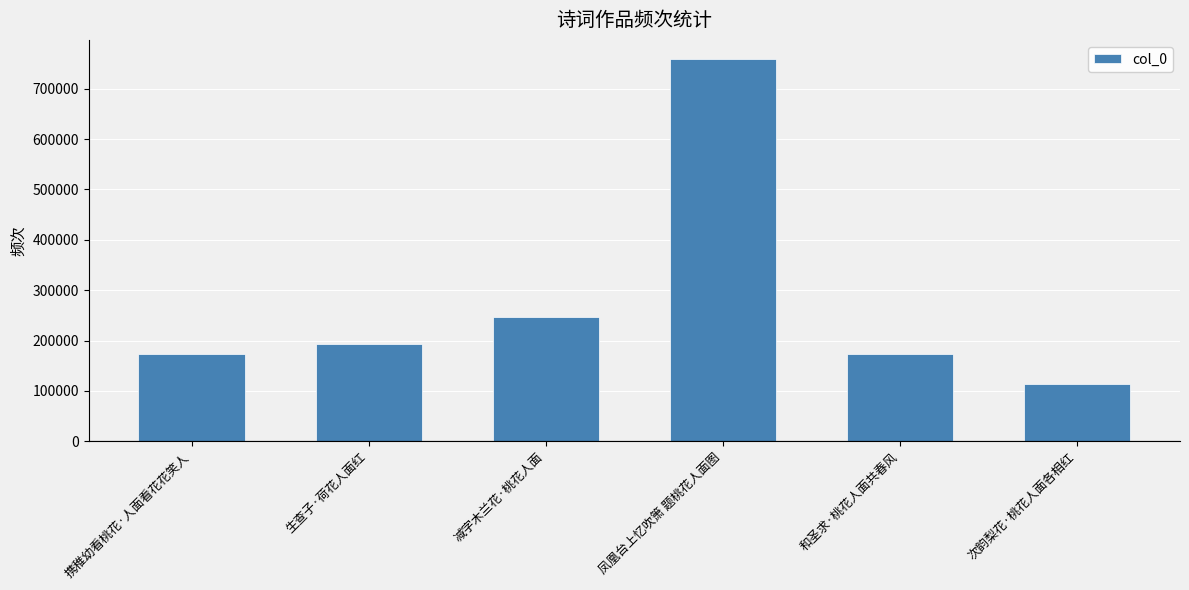

What is the value of the 5th bar from the left?

173141